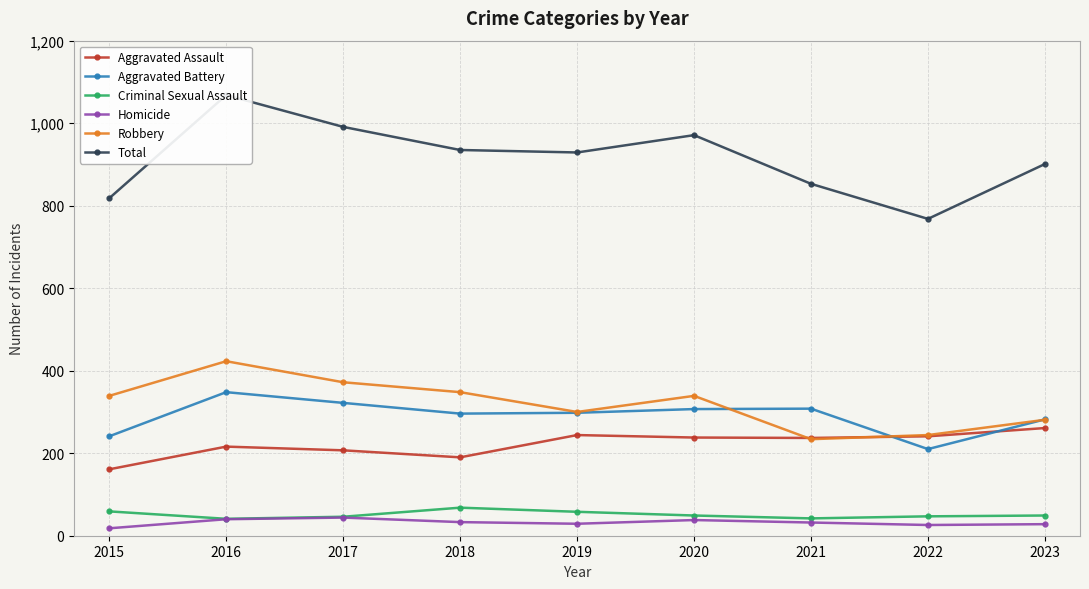

True or false: Criminal Sexual Assault and Aggravated Battery cross at least once.

False